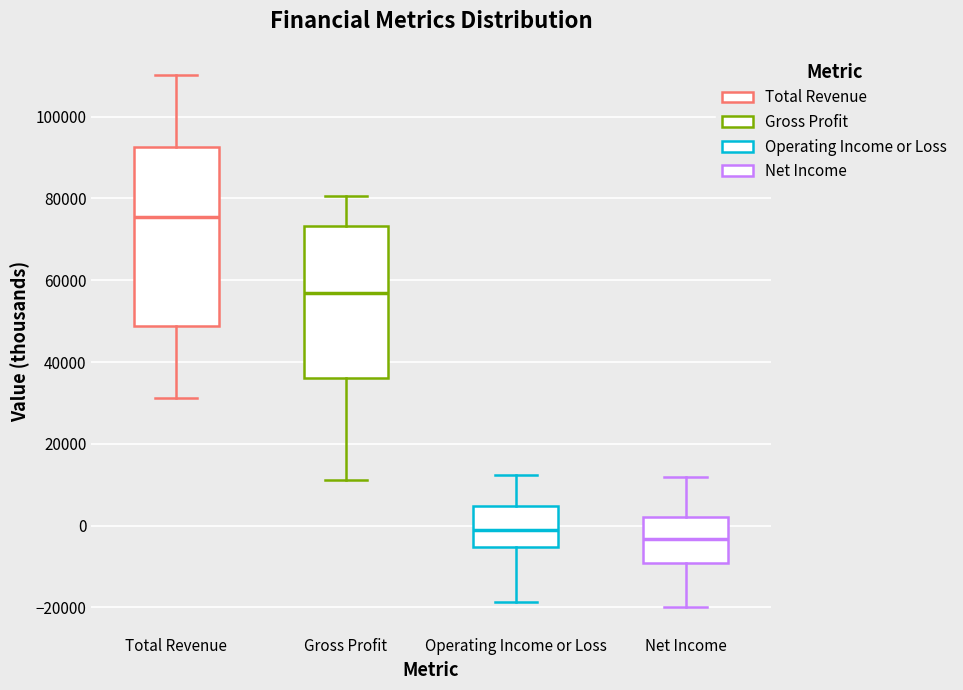

Reading left to right, transcribe this box plot: for each box, give where its median line is, the range the box spans, and where its two whiskers end, as read against the y-axis. The values are not printed on the chart, so give them approximately, as read against the axis.

Total Revenue: median 76000, box 48000 to 92000, whiskers 32000 to 110000
Gross Profit: median 56000, box 36000 to 74000, whiskers 12000 to 80000
Operating Income or Loss: median -2000, box -6000 to 4000, whiskers -18000 to 12000
Net Income: median -4000, box -10000 to 2000, whiskers -20000 to 12000